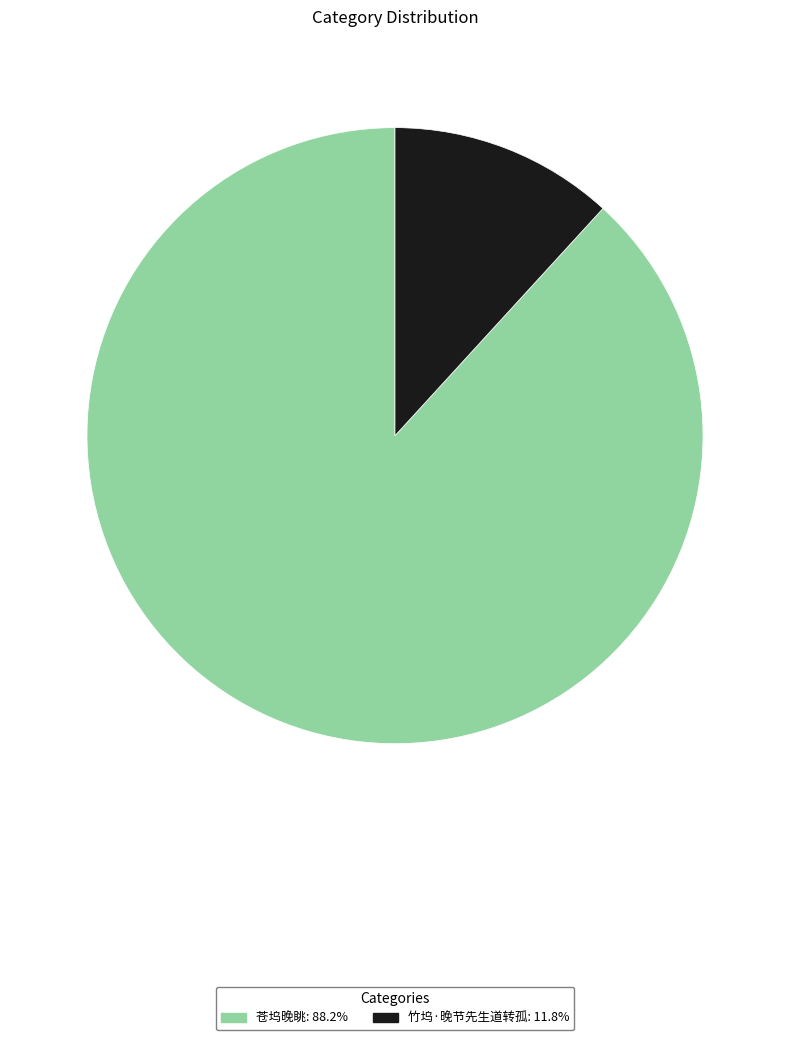

Is there any slice that represents more than half of the pie?

Yes